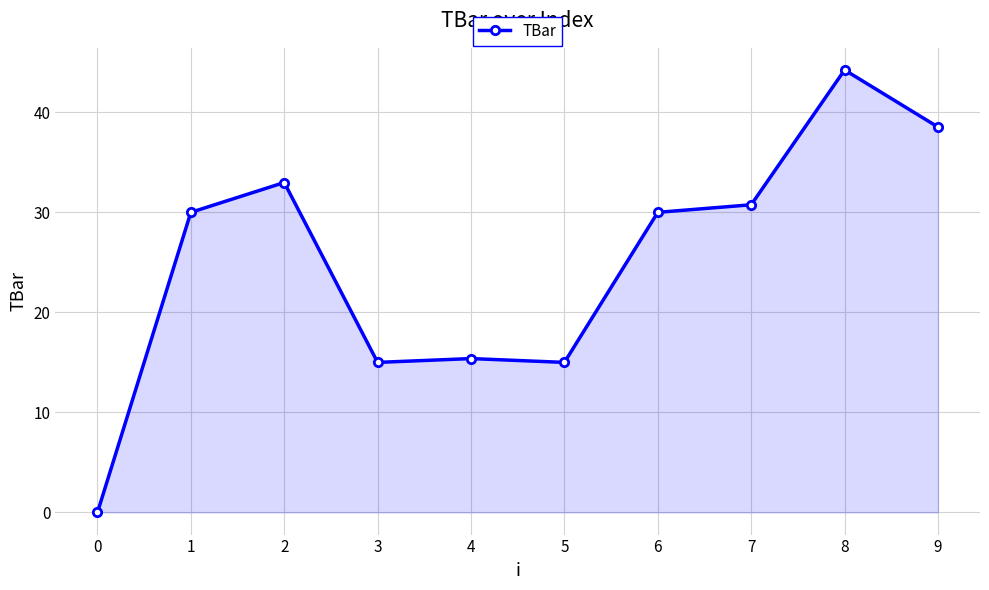

Does the chart display data point markers on the line(s)?

Yes